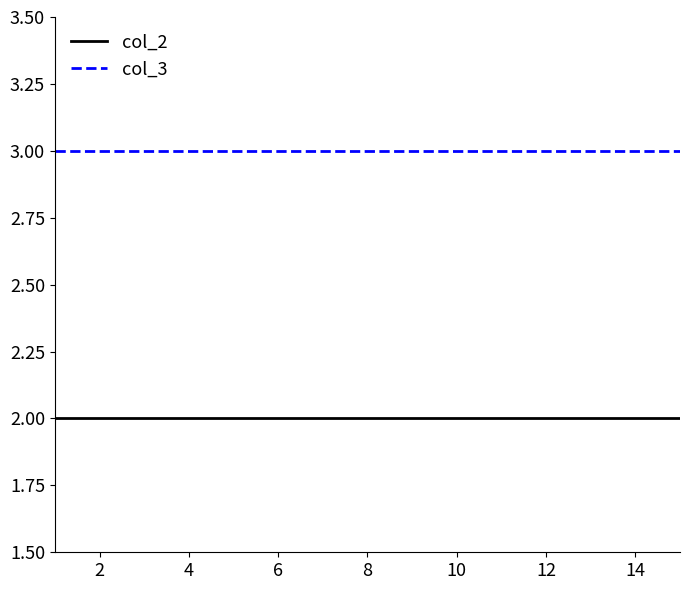

What are all the series names shown in the legend?

col_2, col_3